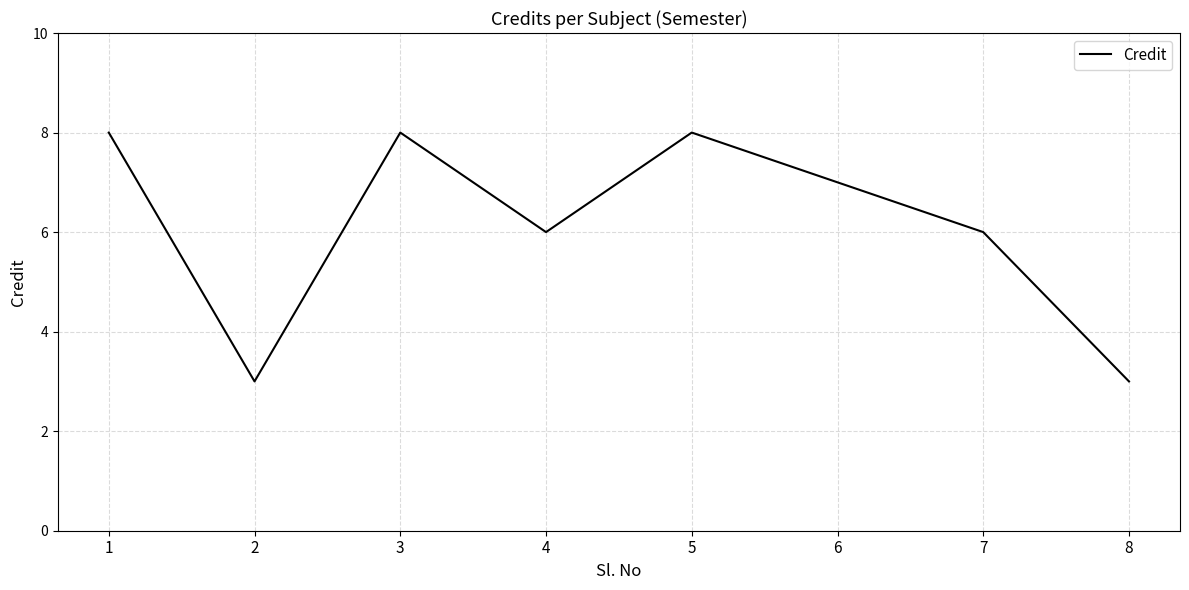

Which has a higher value, 5 or 4?

5